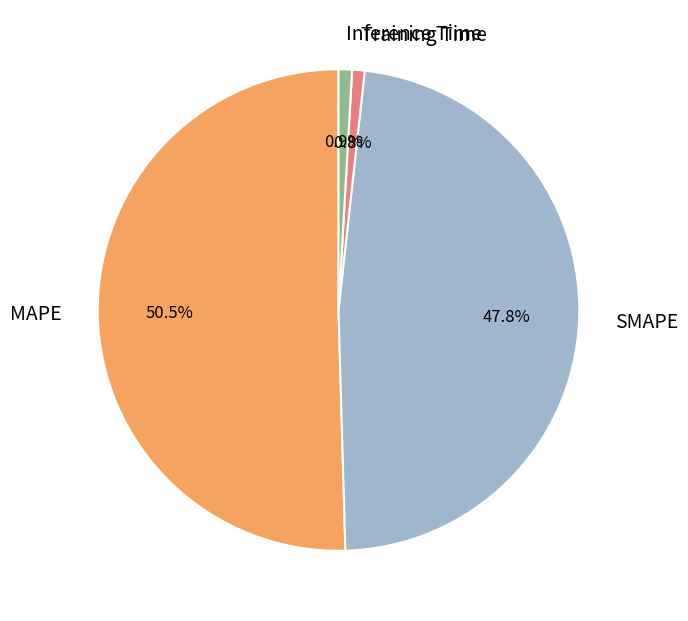

Is Training Time the majority of the pie?

No